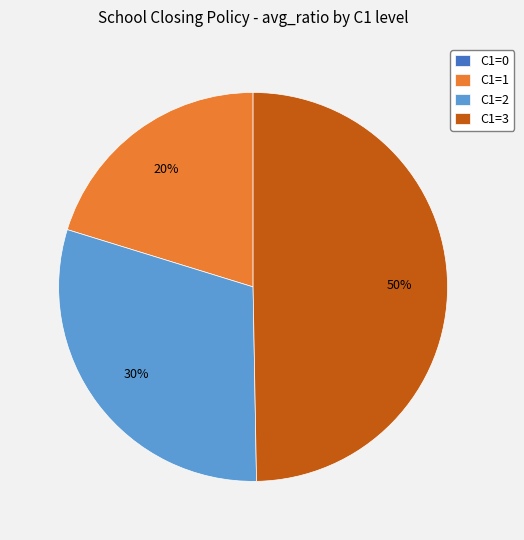

To the nearest percent, what percentage of the pie is C1=2?

30%